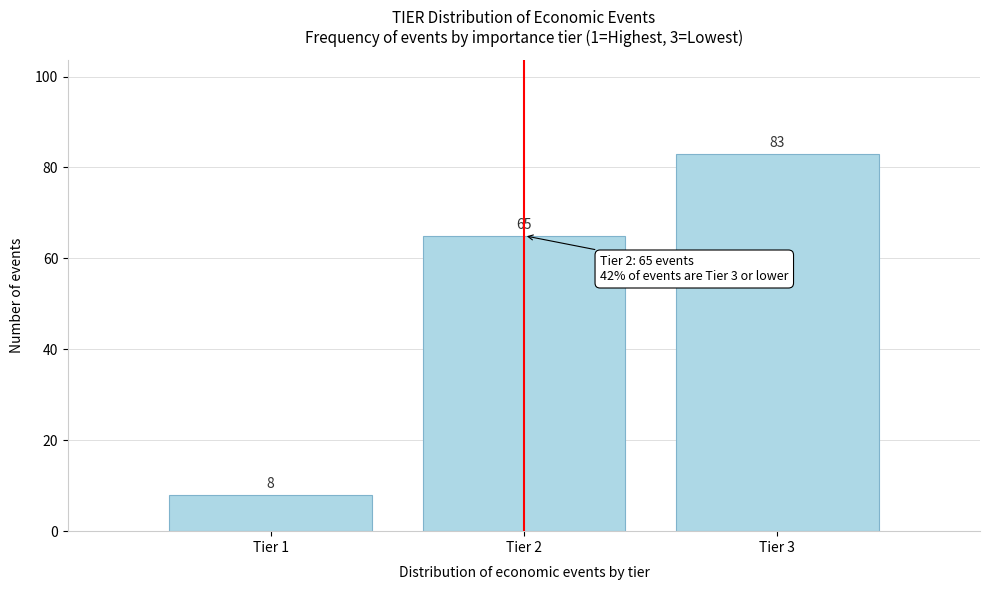

Reading left to right, what are all the values shown in this chart?

8	65	83